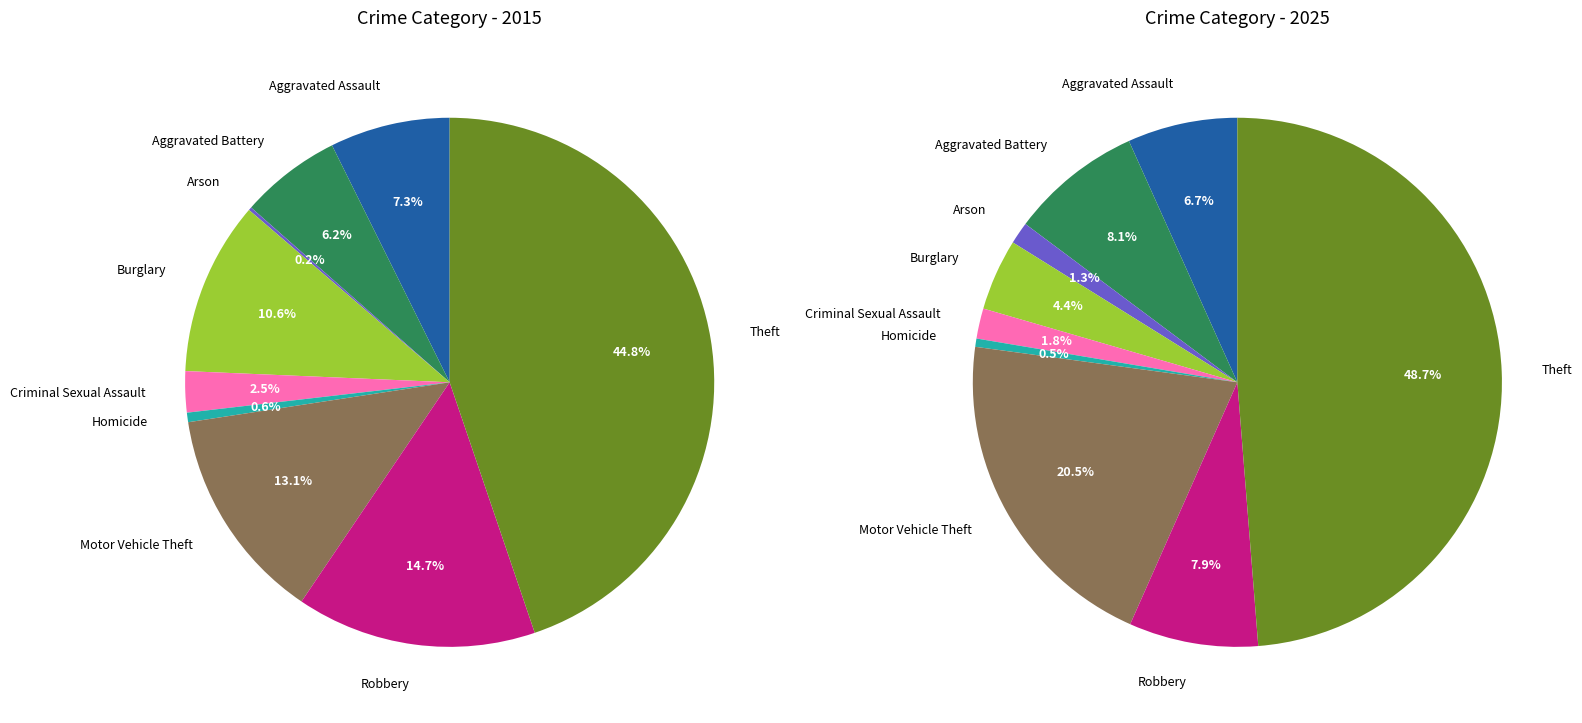

Rank the series by their average value, from lowest to highest.

2015, 2025